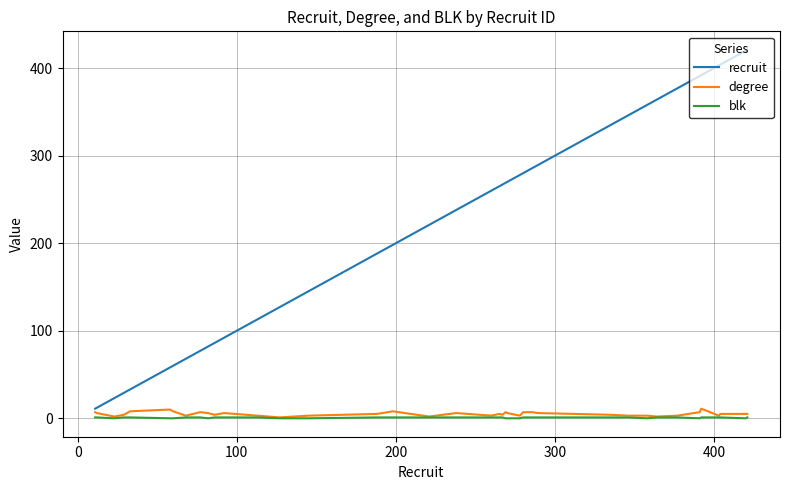

True or false: recruit and blk intersect in this chart.

False